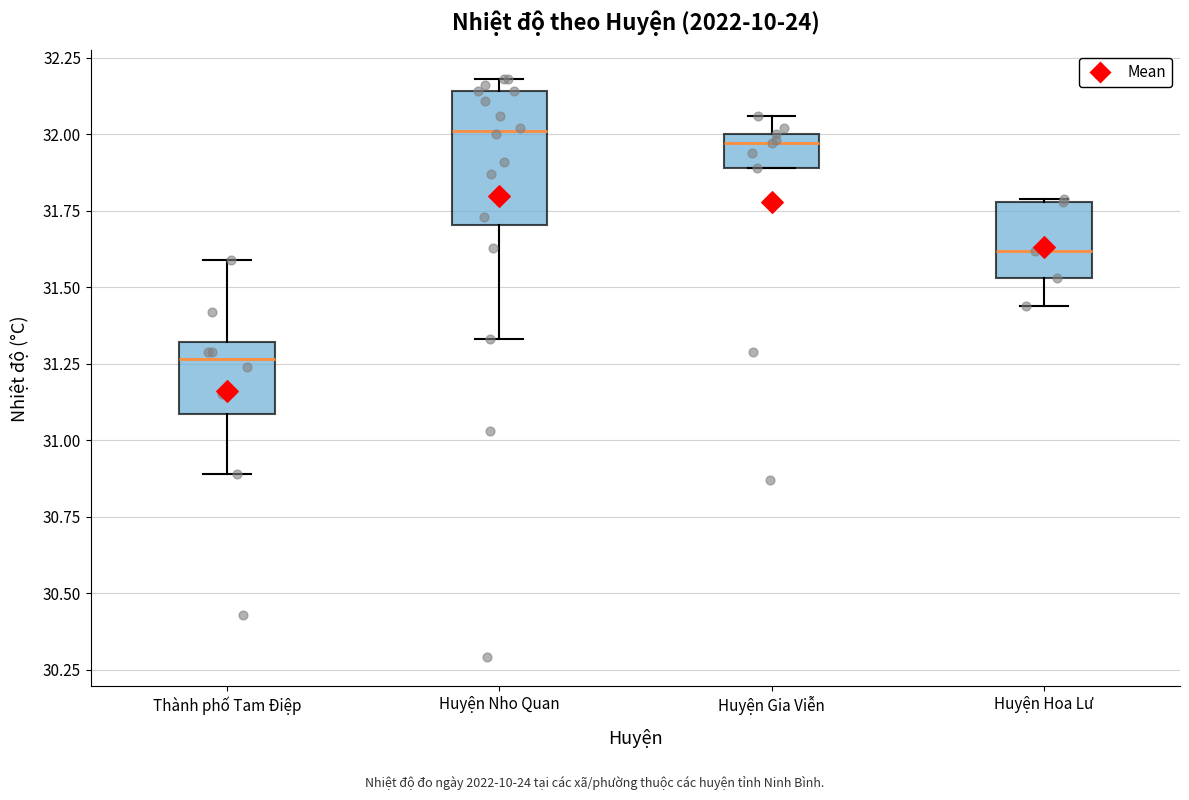

Reading left to right, transcribe this box plot: for each box, give where its median line is, the range the box spans, and where its two whiskers end, as read against the y-axis. The values are not printed on the chart, so give them approximately, as read against the axis.

Thành phố Tam Điệp: median 31.25, box 31.10 to 31.30, whiskers 30.90 to 31.60
Huyện Nho Quan: median 32.00, box 31.70 to 32.15, whiskers 31.35 to 32.20
Huyện Gia Viễn: median 31.95, box 31.90 to 32.00, whiskers 31.90 to 32.05
Huyện Hoa Lư: median 31.60, box 31.55 to 31.80, whiskers 31.45 to 31.80